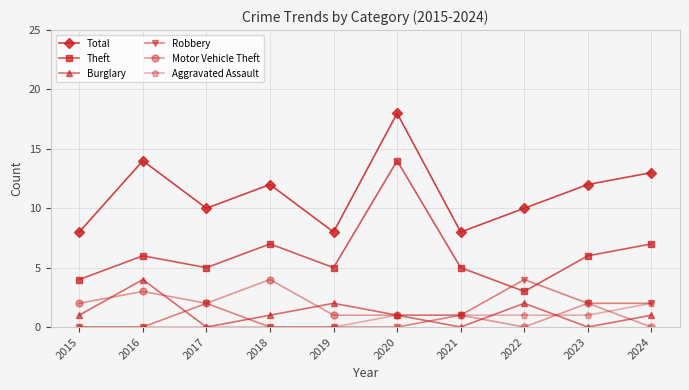

True or false: Robbery has a value of 2 at 2024.

True